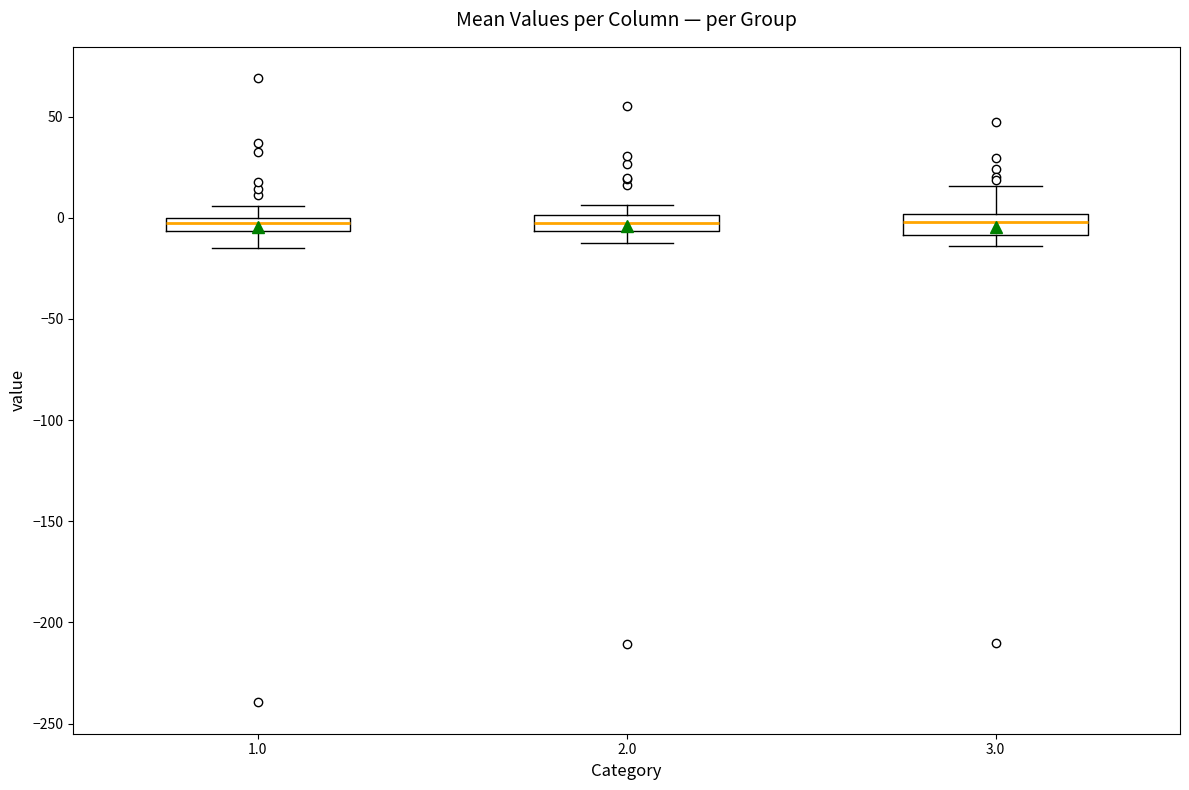

Where is the upper edge of the box at x = 3.0 on the y-axis? The values are not printed on the chart, so give them approximately, as read against the axis.

0